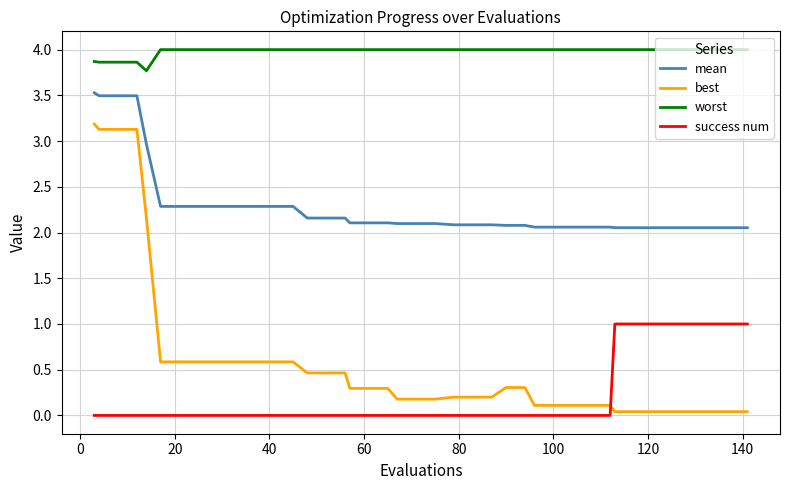

Does the chart have visible grid lines?

Yes